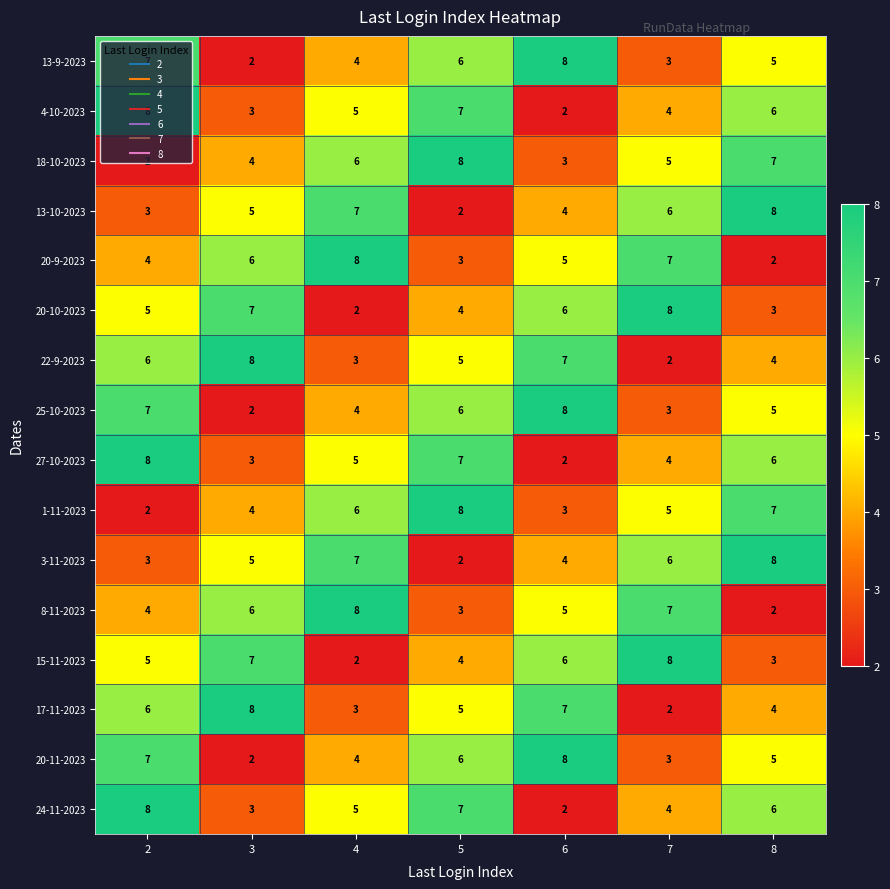

What is the difference between the maximum and second lowest values in the 25-10-2023 series?

5